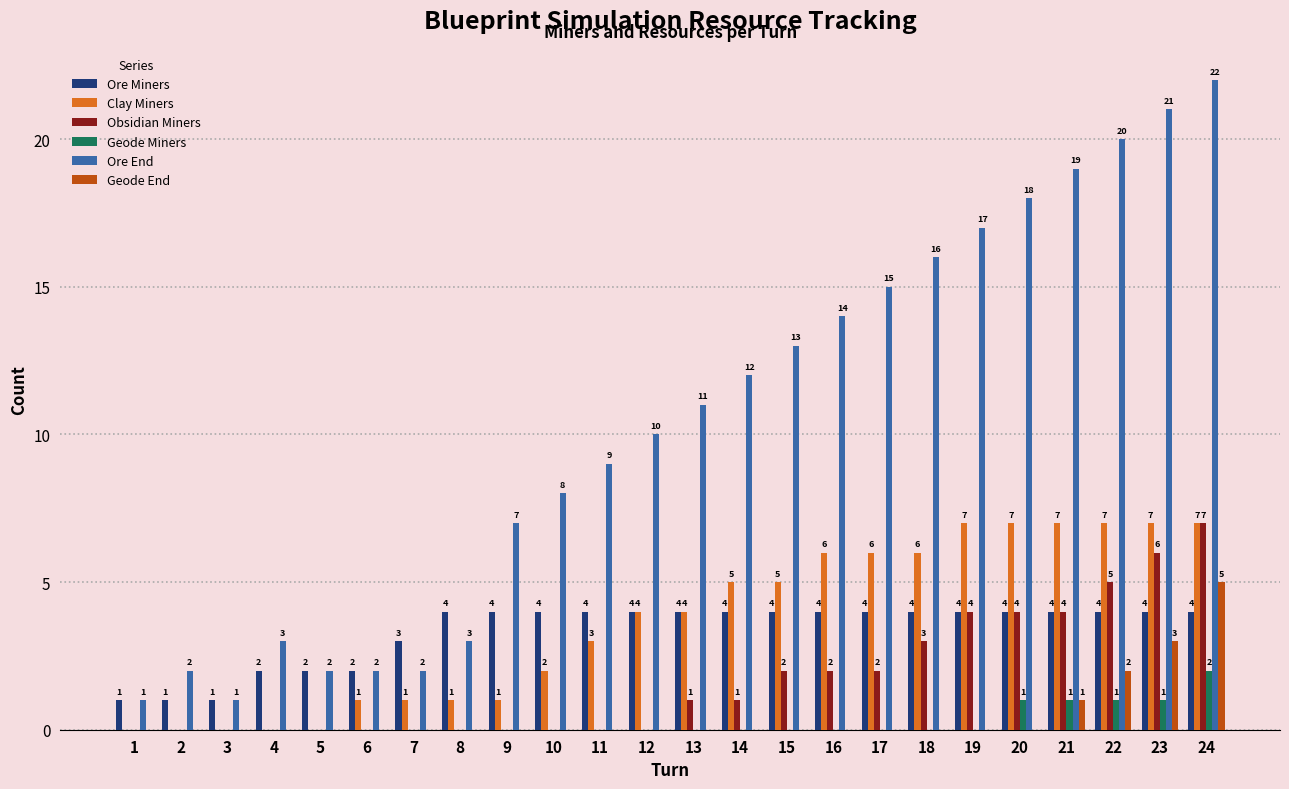

The Geode End series shows 0 at 5. True or false?

True